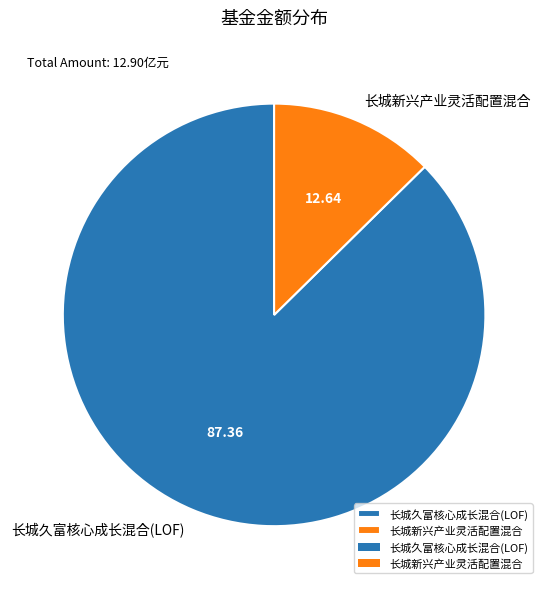

The 长城新兴产业灵活配置混合 slice represents 13% of the pie. True or false?

True